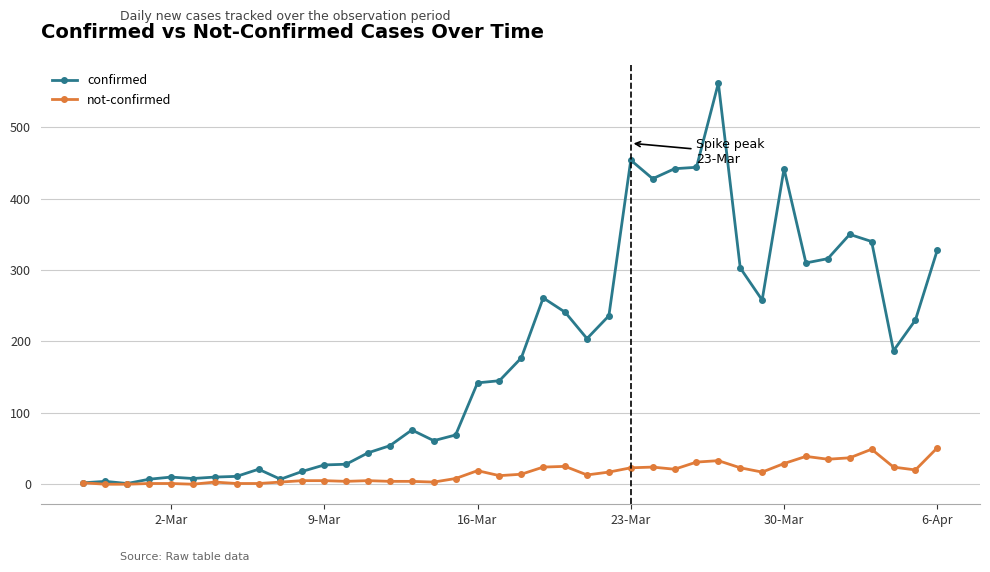

How many lines are shown in the chart?

2